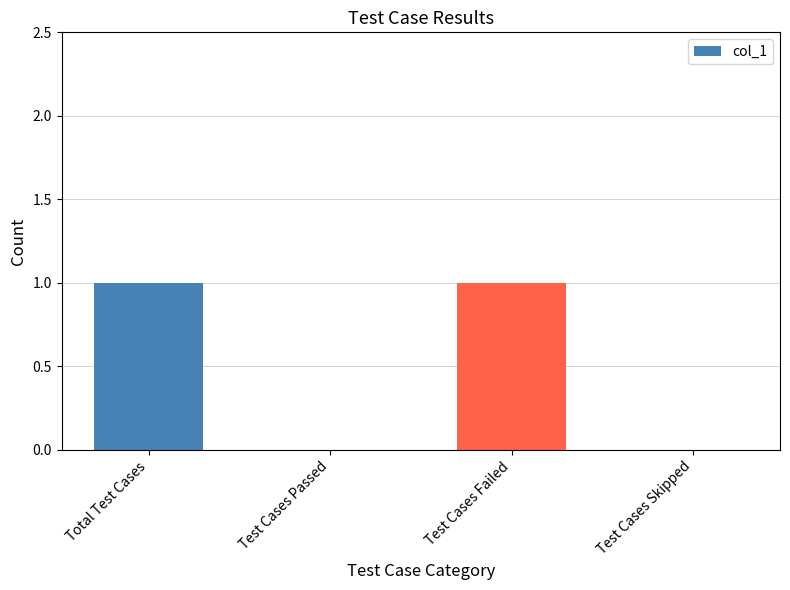

The value at Total Test Cases is 2. True or false?

False